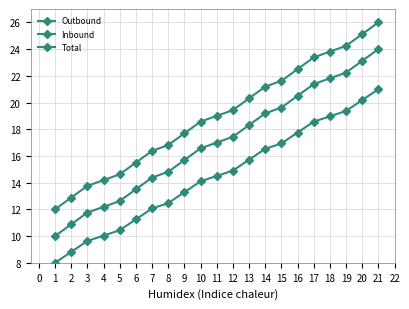

Does the chart have visible grid lines?

Yes